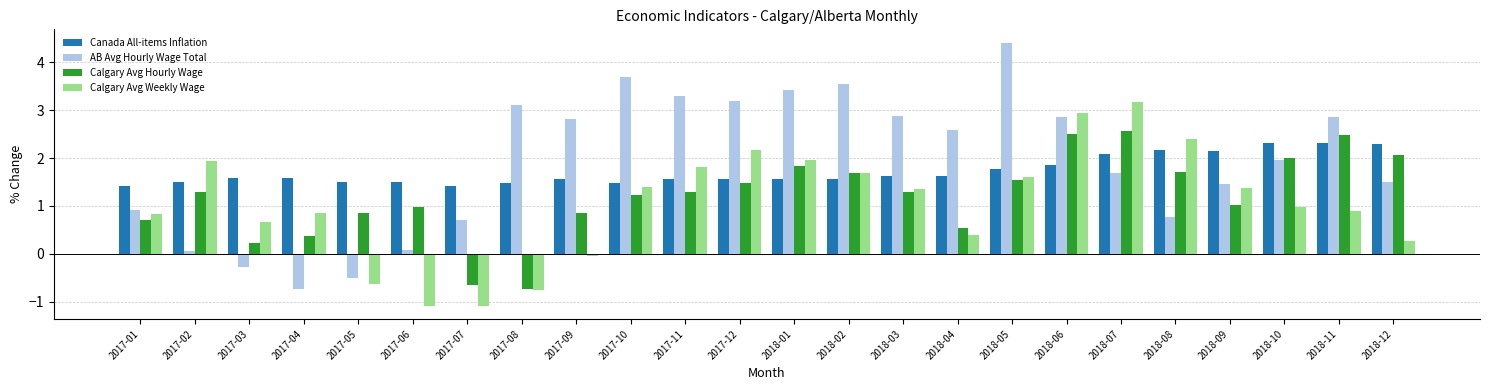

Which series has the widest spread of values?

AB Avg Hourly Wage Total